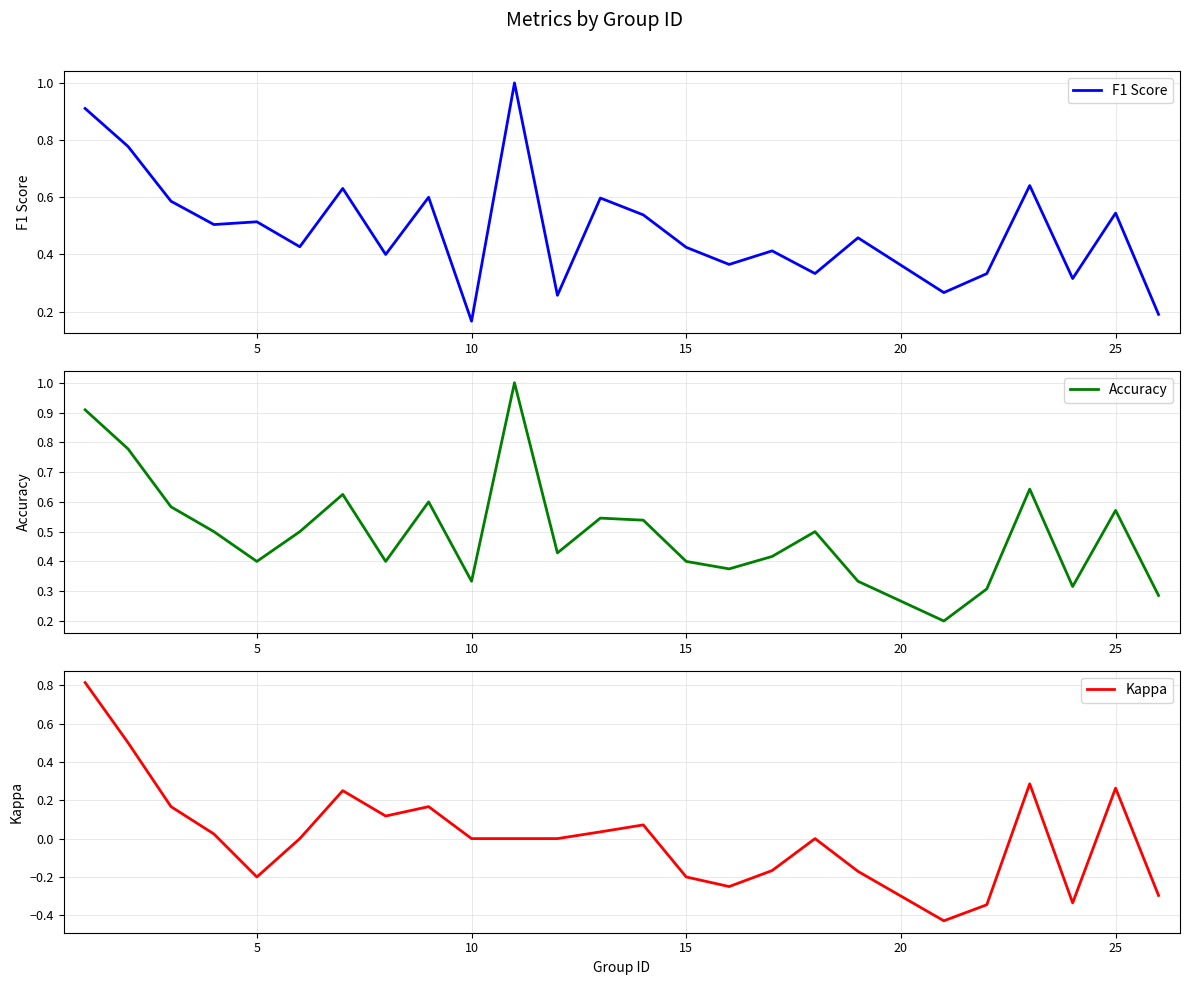

The value of F1 Score at 5 is 0.9. True or false?

False